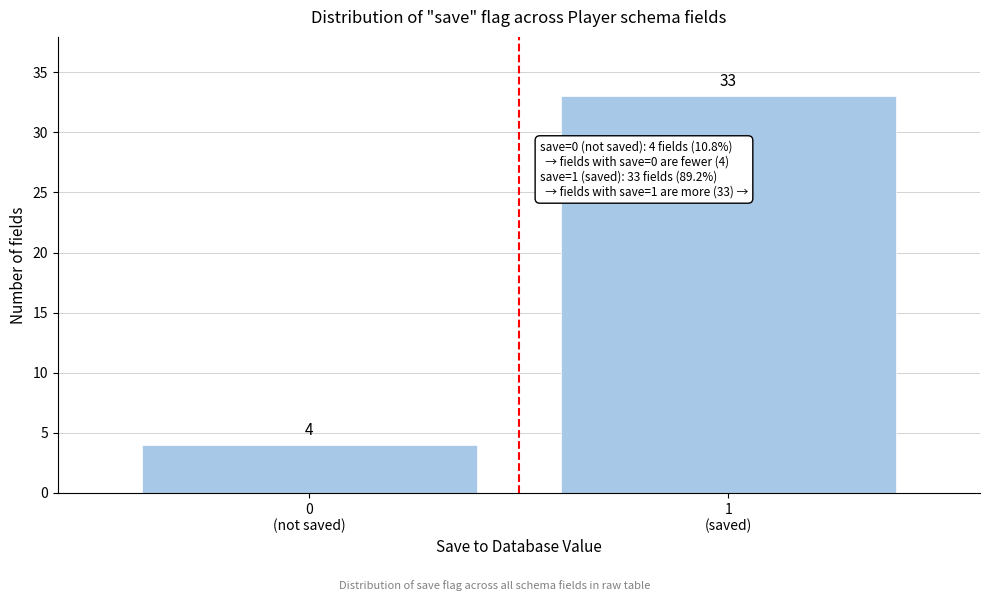

Reading left to right, what are all the values shown in this chart?

4	33